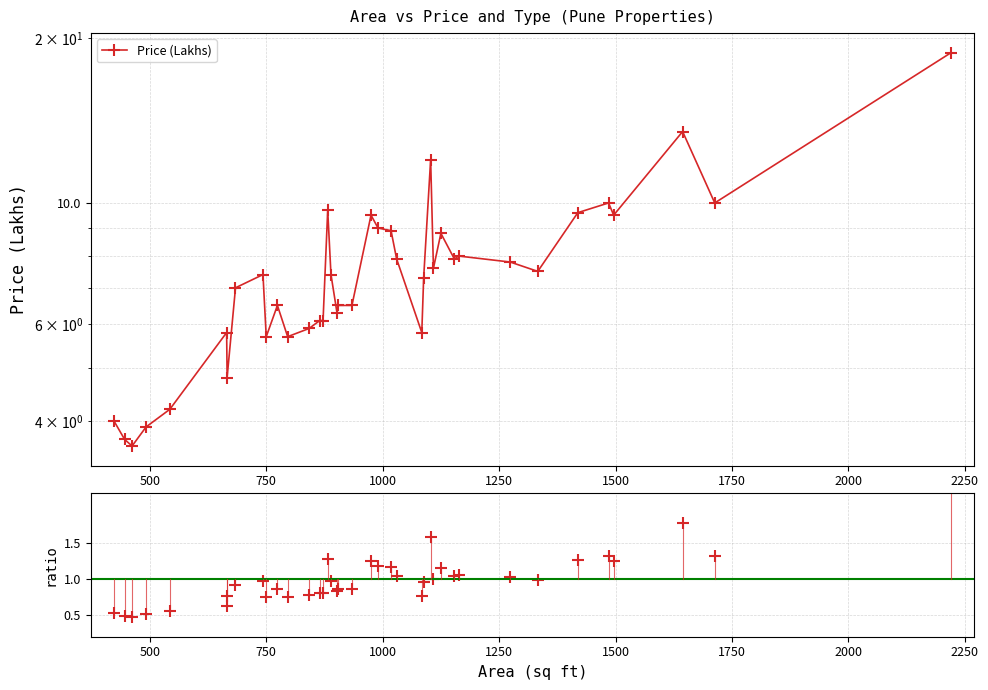

How many interior local peaks does the Price (Lakhs) series have?

10